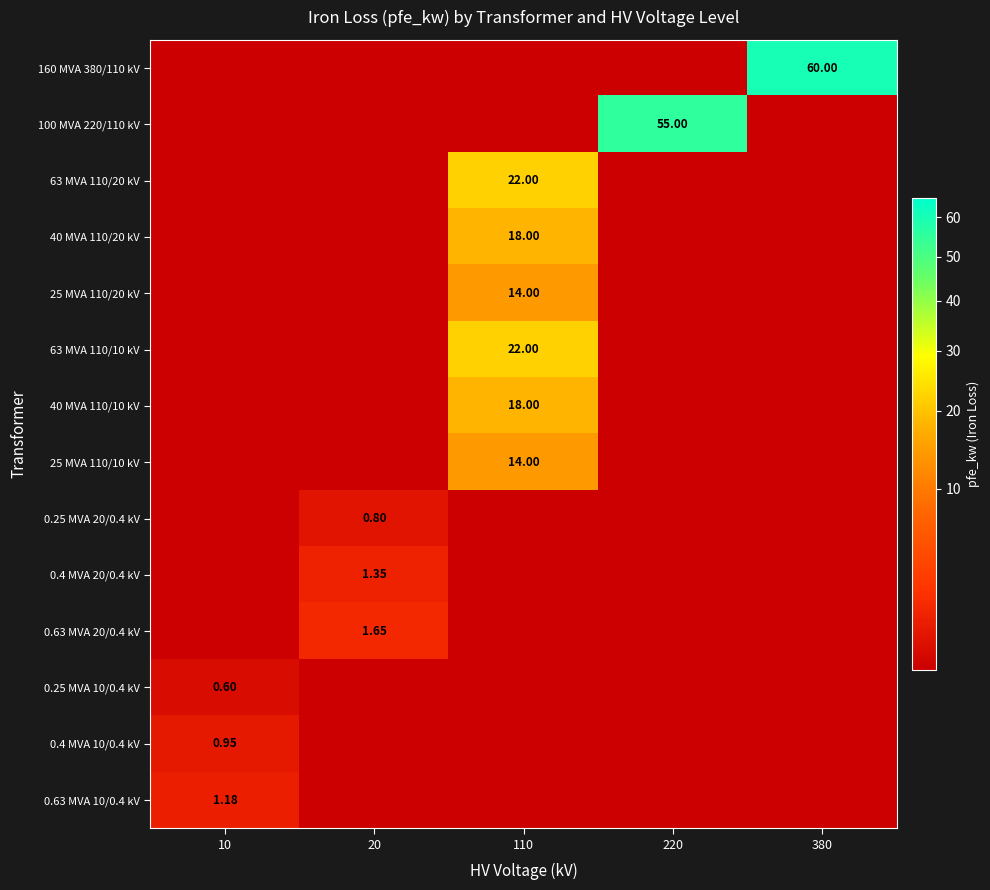

How many positive values does the 63 MVA 110/20 kV series have?

1